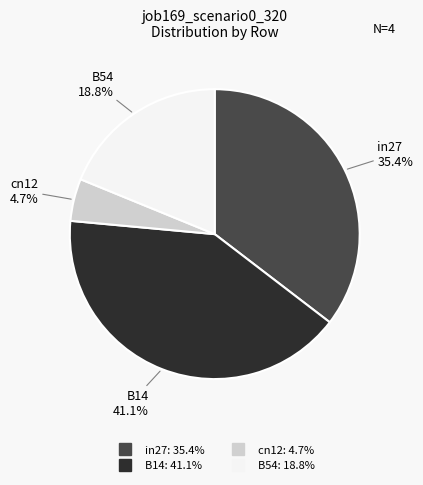

Is there a majority slice in this chart?

No